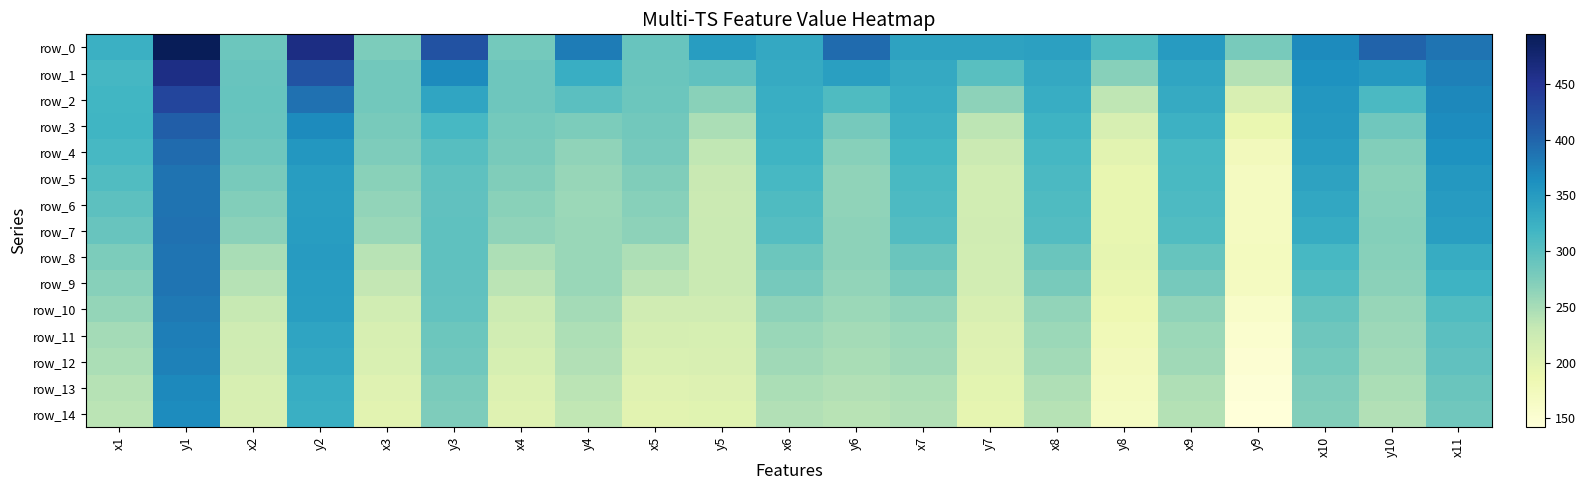

Which has a higher value, y8 or y7?

y7